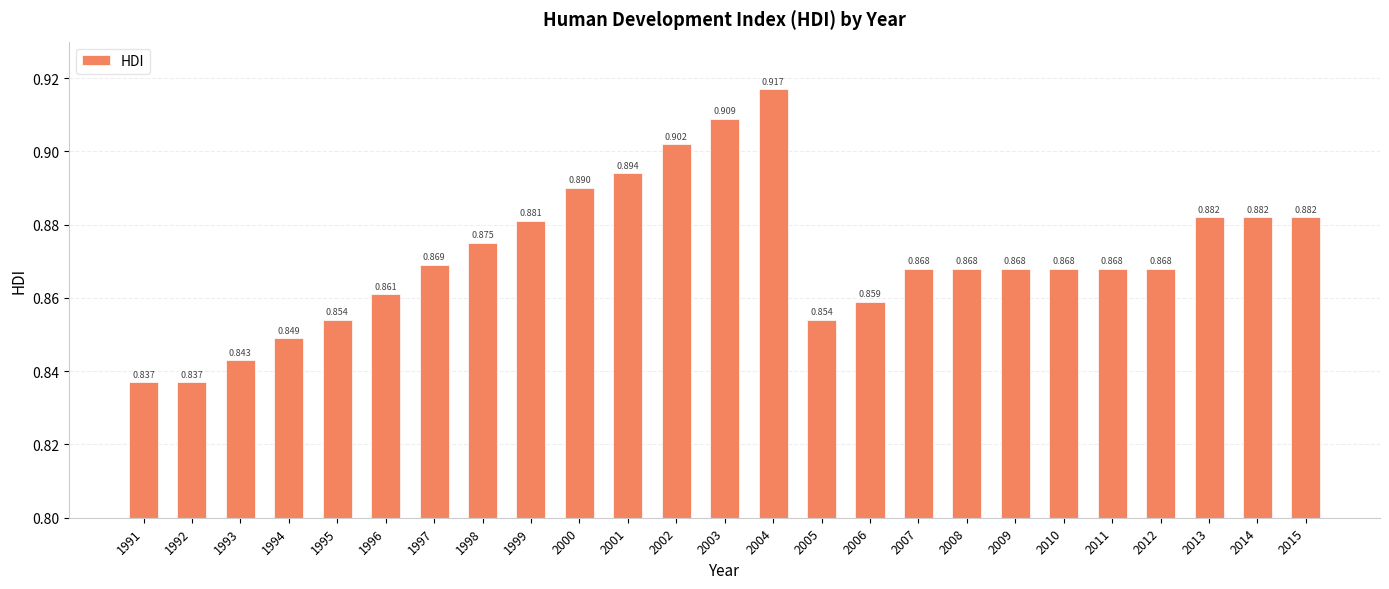

Count the number of data series in this chart.

1